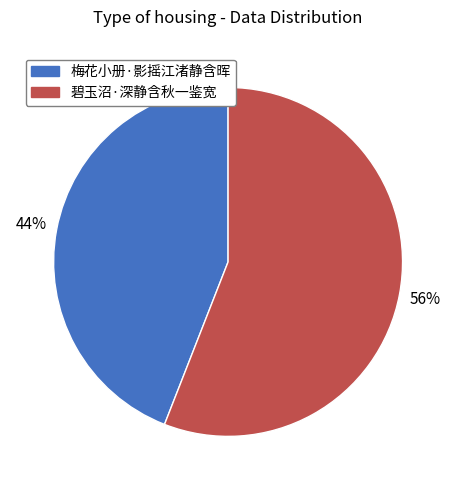

Is it true that 梅花小册·影摇江渚静含晖 is 36% of the pie?

False